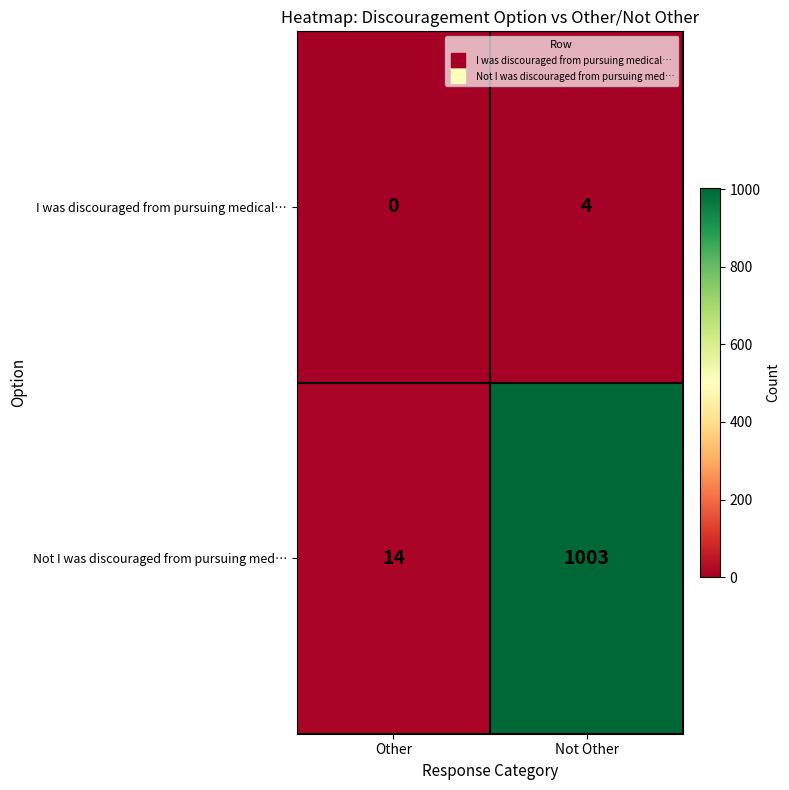

Which series has the largest total across all categories?

Not I was discouraged from pursuing med…